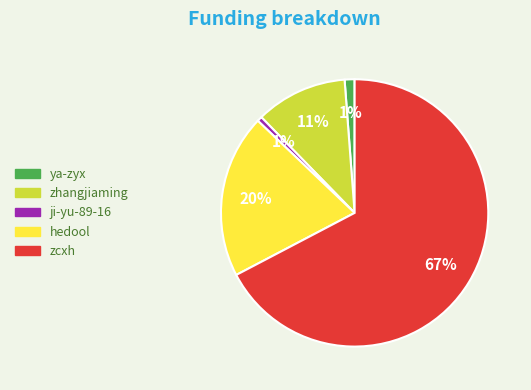

Is it true that ya-zyx is 1% of the pie?

True